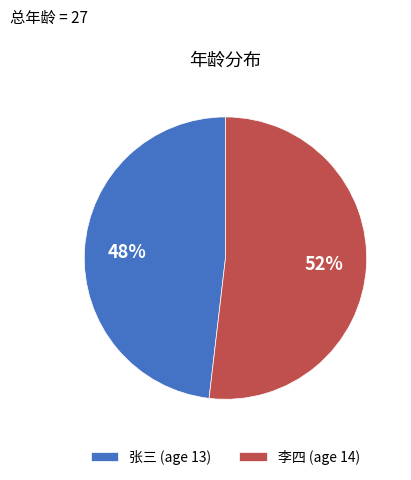

Is the sum of 李四 (age 14) and 张三 (age 13) greater than half?

Yes